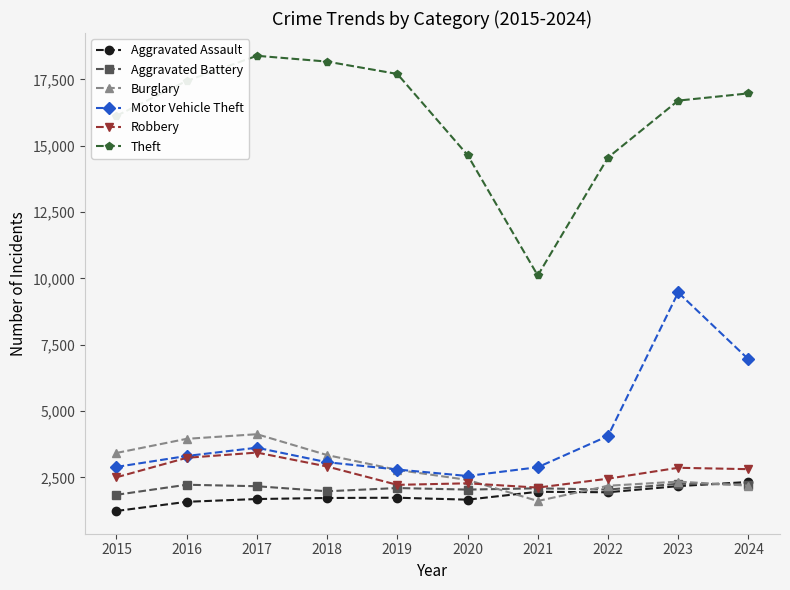

Which series has the largest total across all categories?

Theft